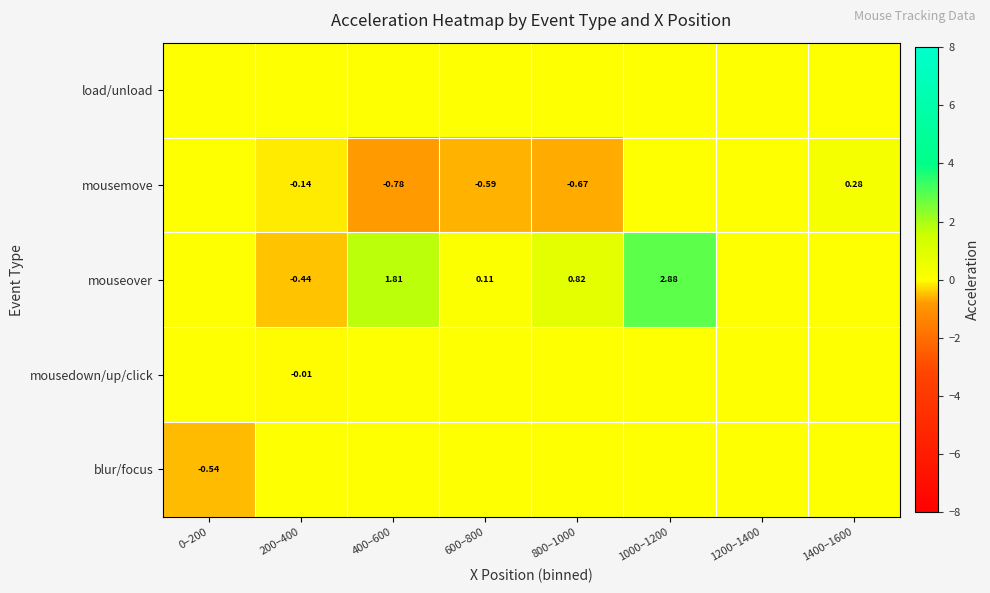

What is the minimum value for mousemove?

-0.8